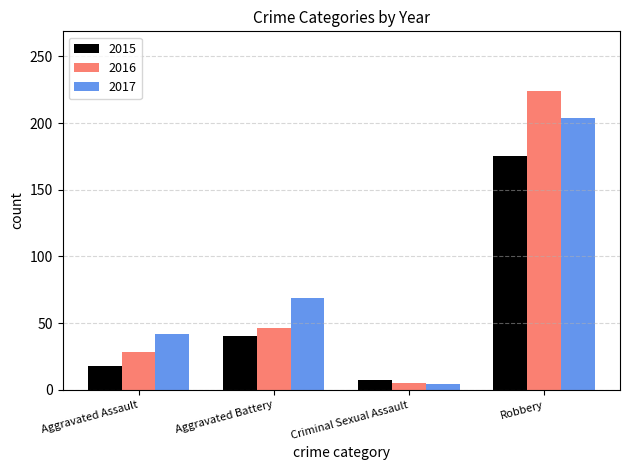

The 2016 series shows 15 at Aggravated Assault. True or false?

False